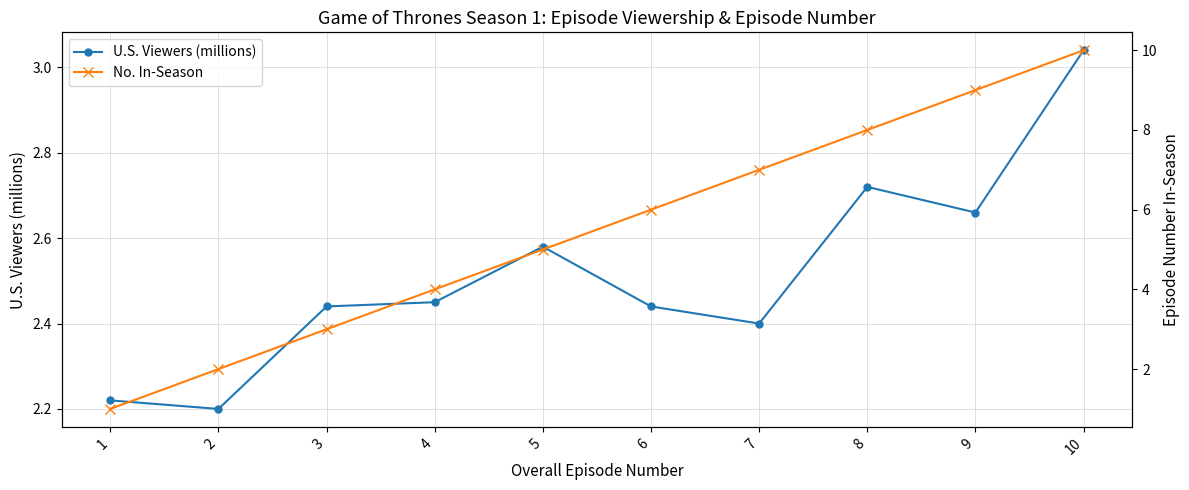

Where do No. In-Season and U.S. Viewers (millions) first cross each other?

2 and 3